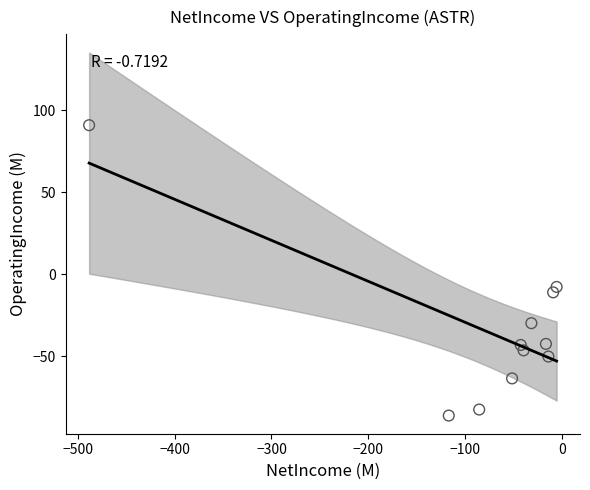

What Y value in the scatter plot is closest to 2?

-7.8